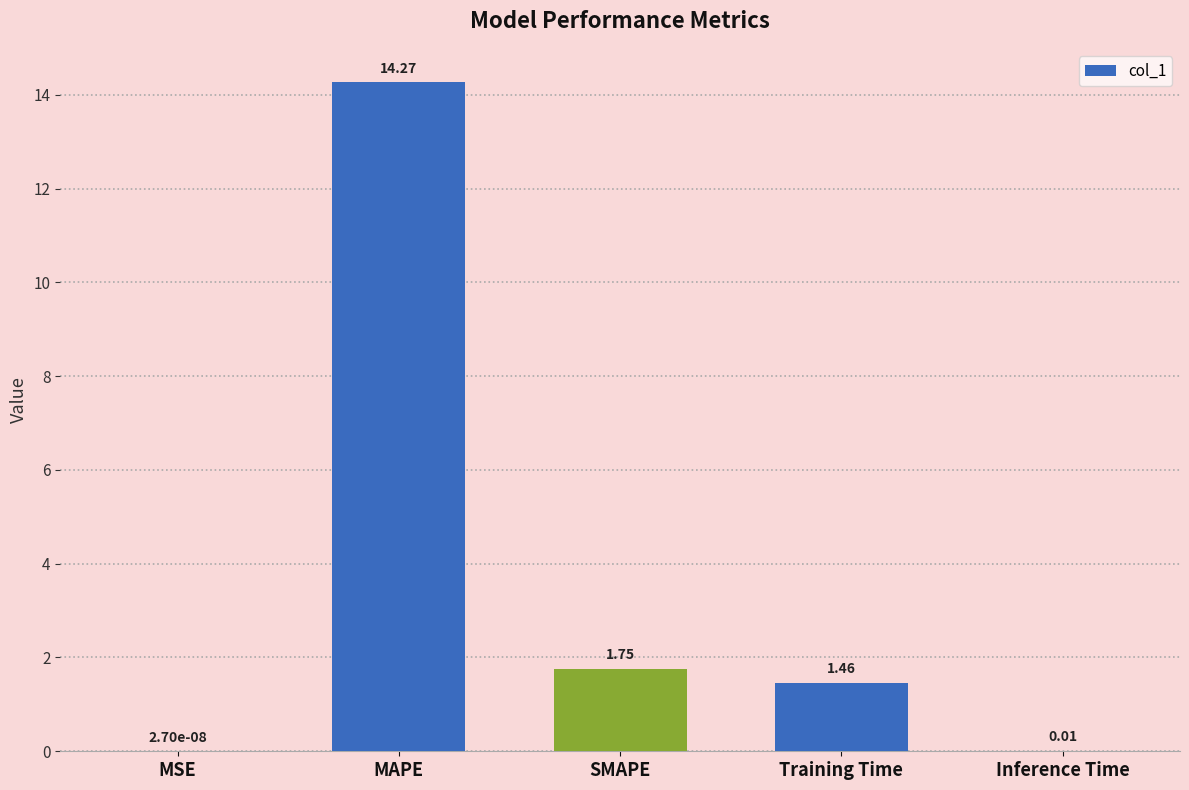

Are the bars horizontal?

No